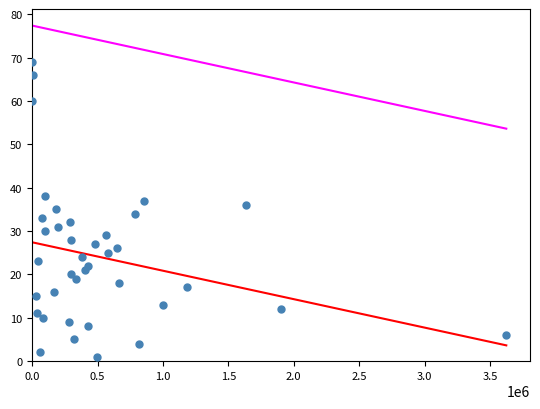

What is the range of Y values (max minus min)?

68